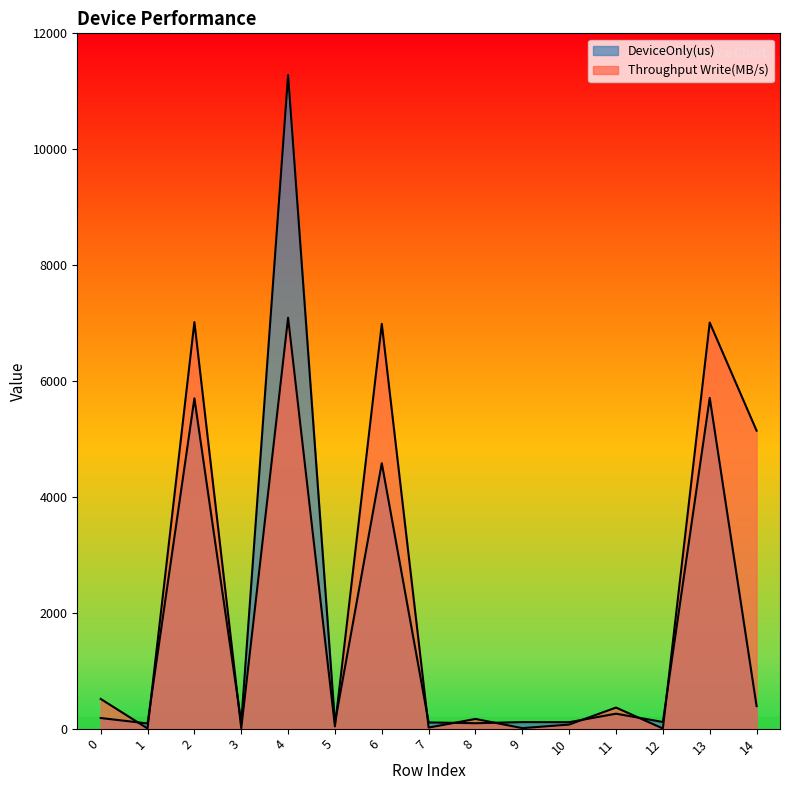

List the series in order of their overall mean, lowest first.

DeviceOnly(us), Throughput Write(MB/s)